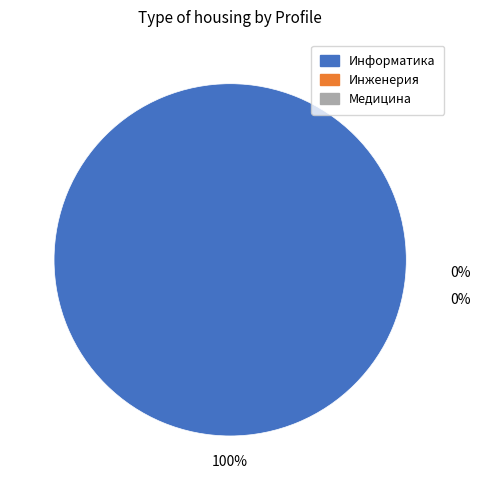

Rank the categories by value from highest to lowest.

Информатика, Инженерия, Медицина